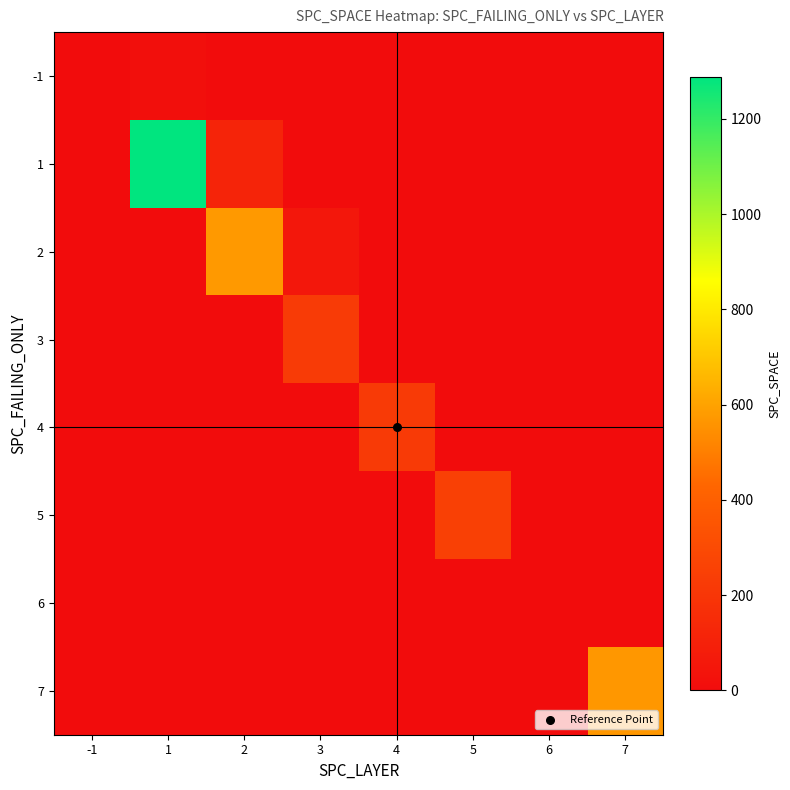

Reading right to left, transcribe all the data shown in this chart.

-1: 7=0	6=0	5=0	4=0	3=0	2=0	1=17	-1=0
1: 7=0	6=0	5=0	4=0	3=0	2=114	1=1289	-1=0
2: 7=0	6=0	5=0	4=0	3=51	2=576	1=0	-1=0
3: 7=0	6=0	5=0	4=0	3=227	2=0	1=0	-1=0
4: 7=0	6=0	5=0	4=220	3=0	2=0	1=0	-1=0
5: 7=0	6=0	5=248	4=0	3=0	2=0	1=0	-1=0
6: 7=0	6=0	5=0	4=0	3=0	2=0	1=0	-1=0
7: 7=568	6=0	5=0	4=0	3=0	2=0	1=0	-1=0